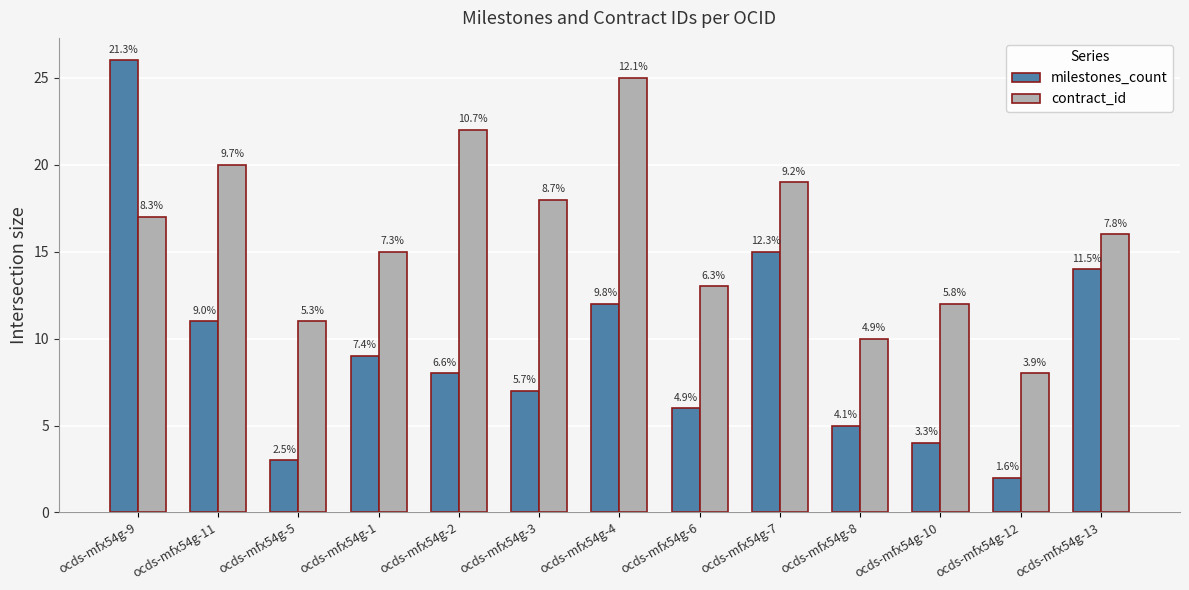

How many groups of bars are there?

13